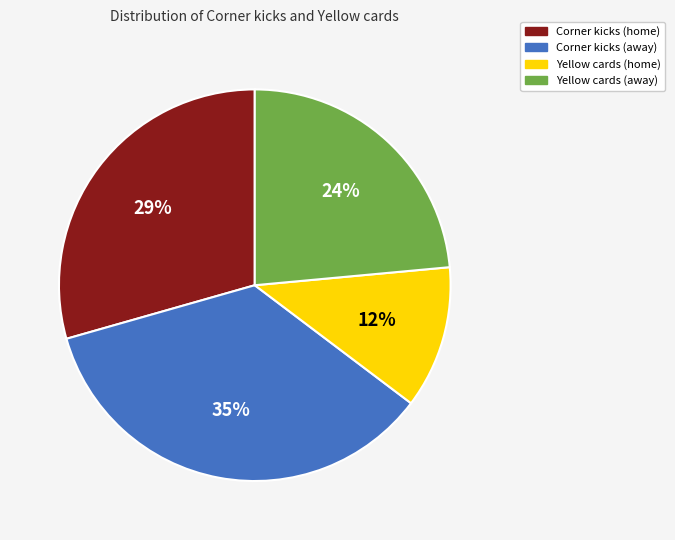

To the nearest percent, what percentage of the pie is Yellow cards (away)?

24%